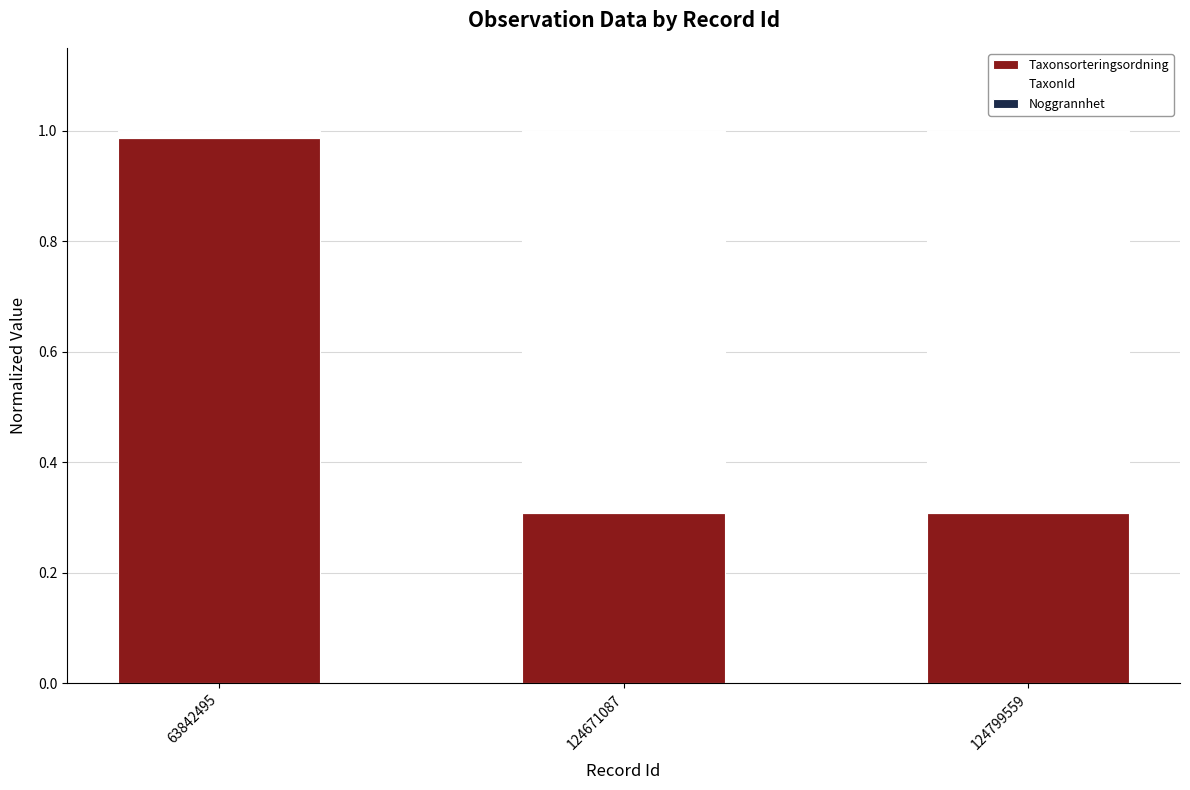

True or false: Taxonsorteringsordning has a value of 0.3 at 124799559.

True